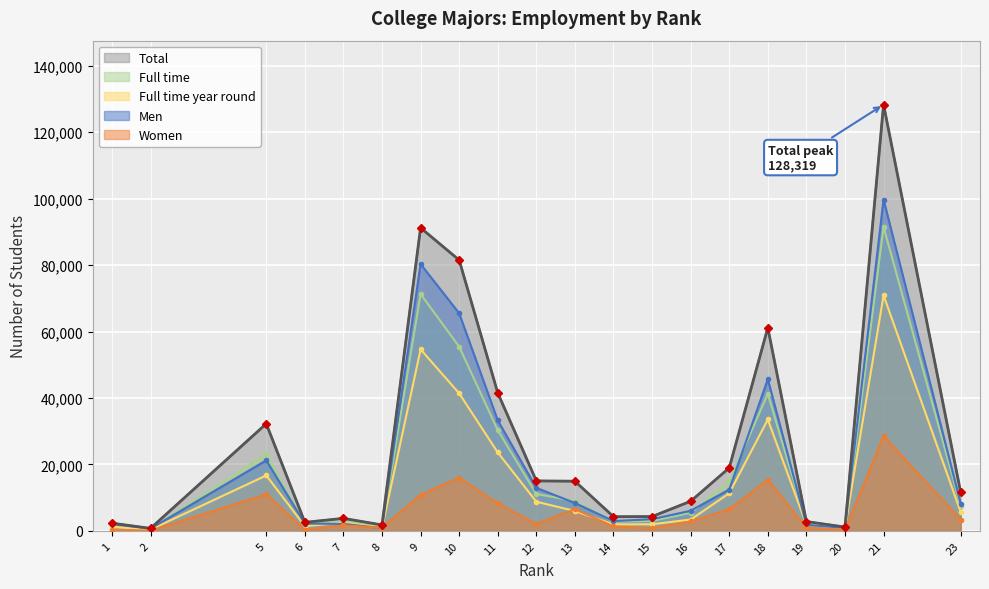

What is the minimum value for Men?

679